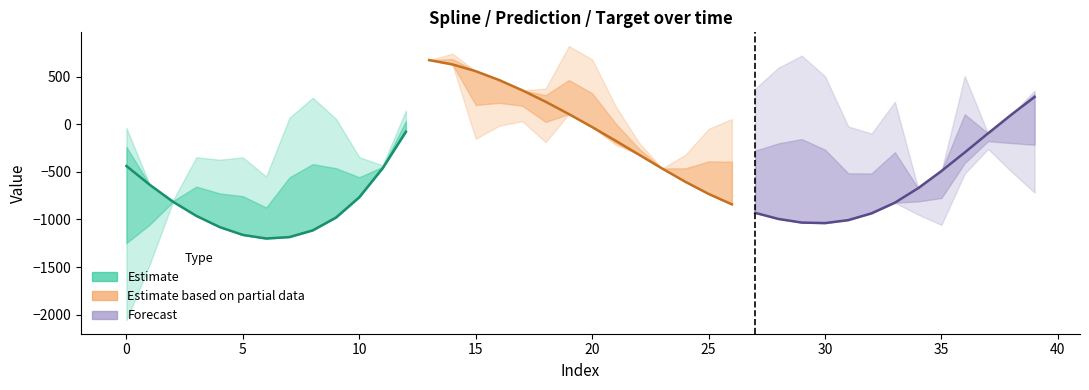

The target series shows -434.3 at 33. True or false?

False